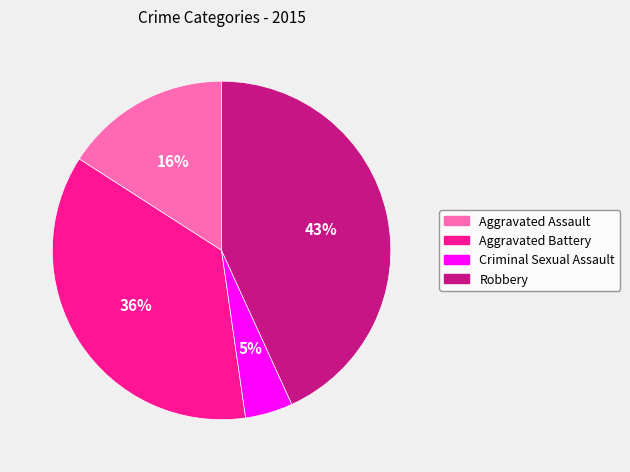

Is there a majority slice in this chart?

No